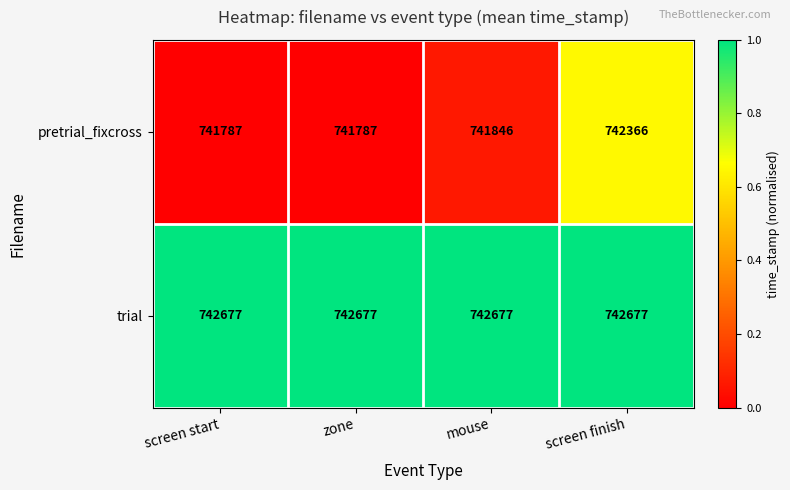

The value of pretrial_fixcross at zone is 741787. True or false?

True